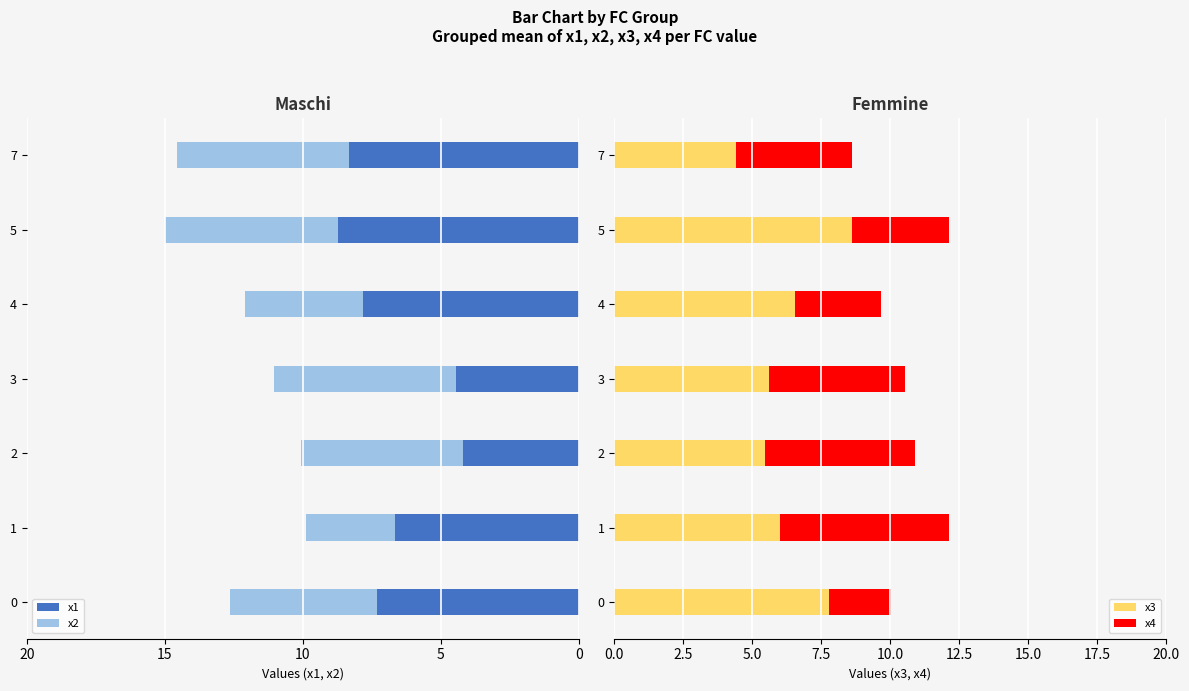

Reading right to left, extract all data points from this chart.

x1: -8.3	-8.7	-7.8	-4.4	-4.2	-6.6	-7.3
x2: -6.2	-6.3	-4.3	-6.6	-5.9	-3.2	-5.3
x3: 4.4	8.6	6.5	5.6	5.5	6.0	7.8
x4: 4.2	3.5	3.1	4.9	5.4	6.1	2.2